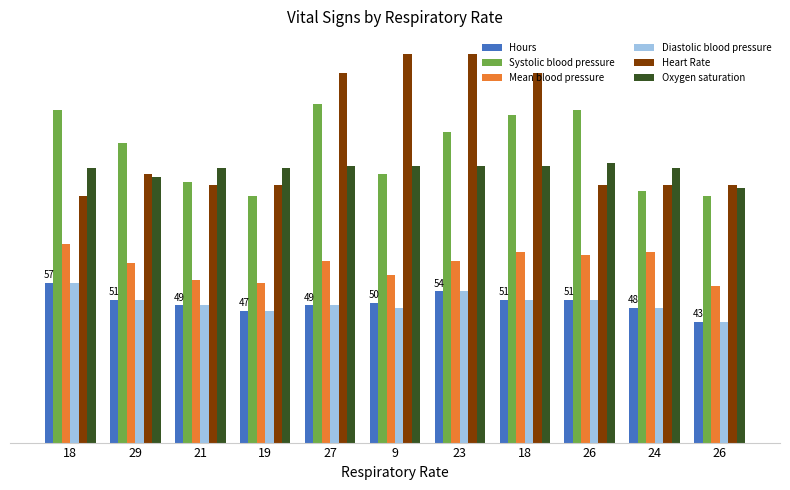

Which series has the largest total across all categories?

Heart Rate